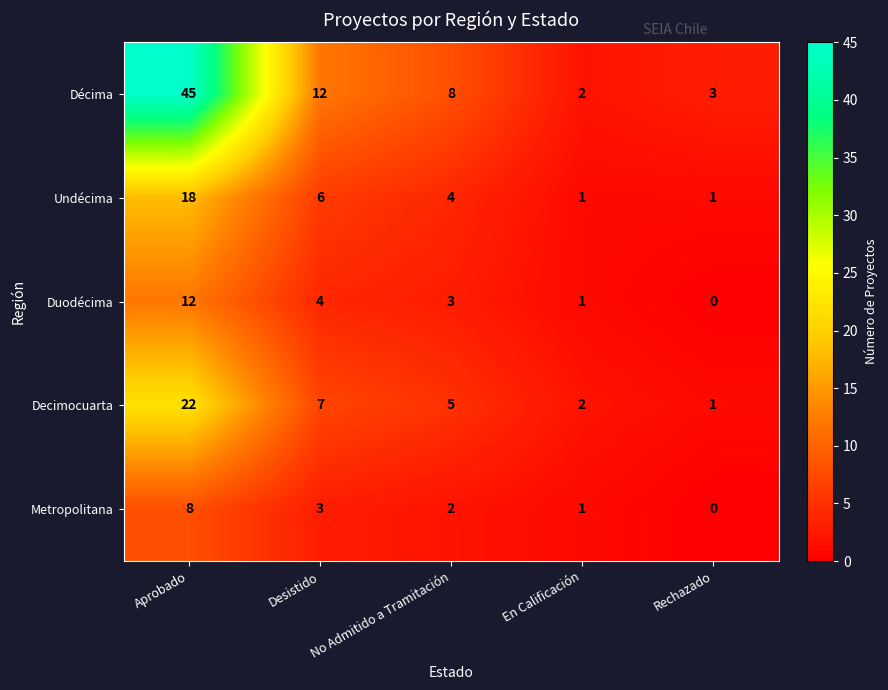

How many values in the Duodécima series are below 3?

2